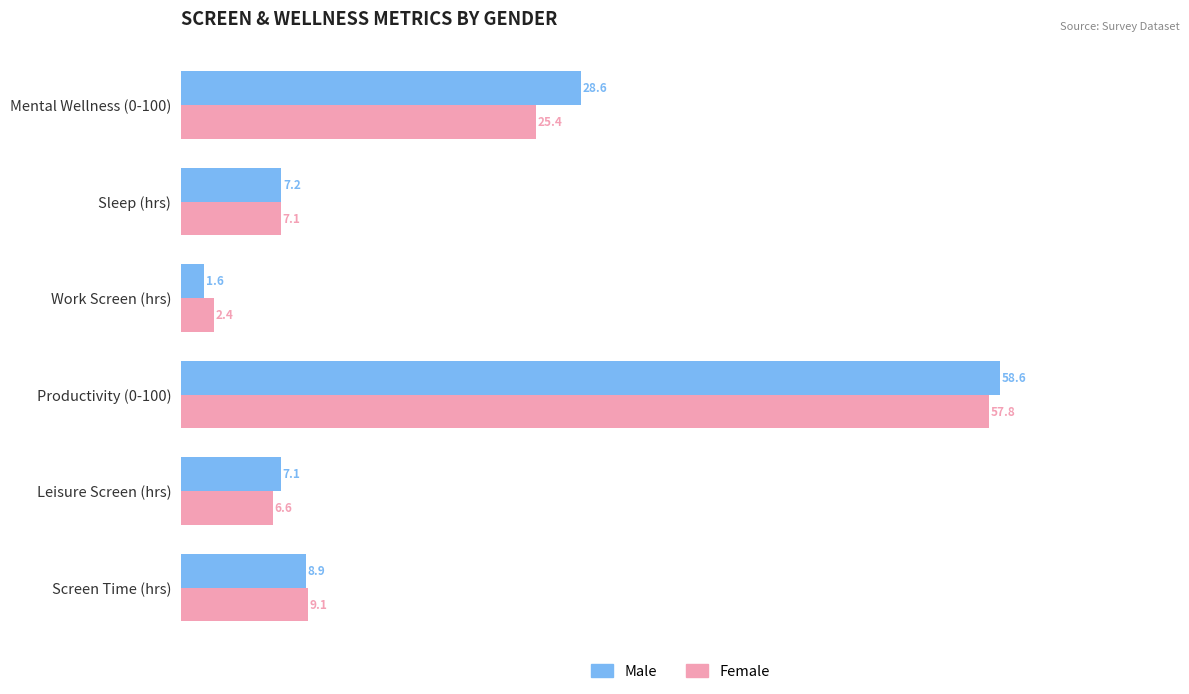

What is the sum of all Female values?

108.3